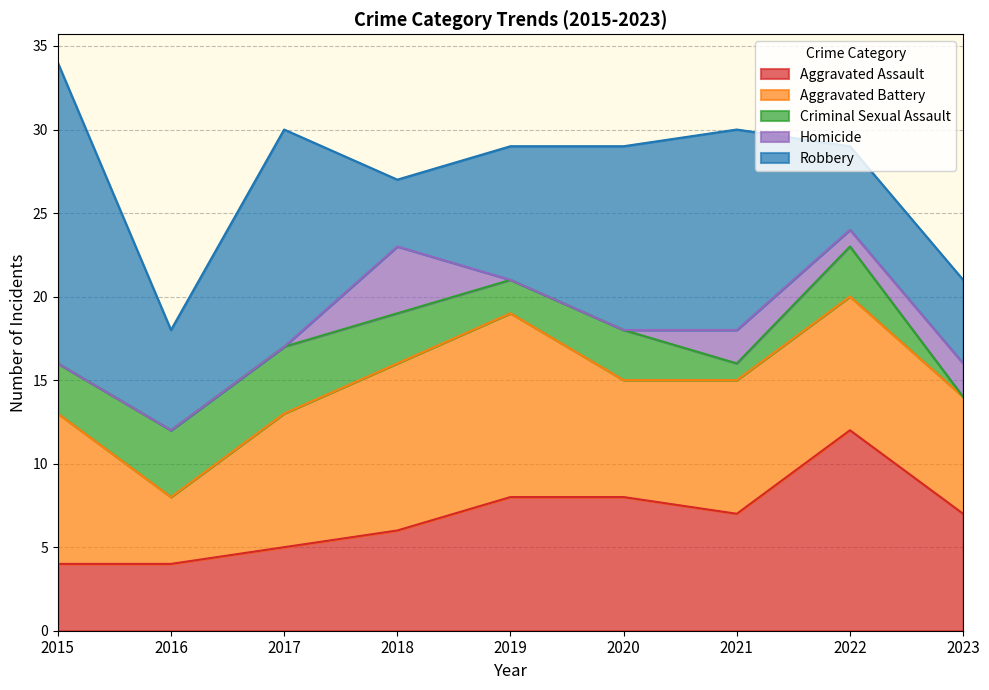

At which label is Aggravated Assault closest to 8?

2019